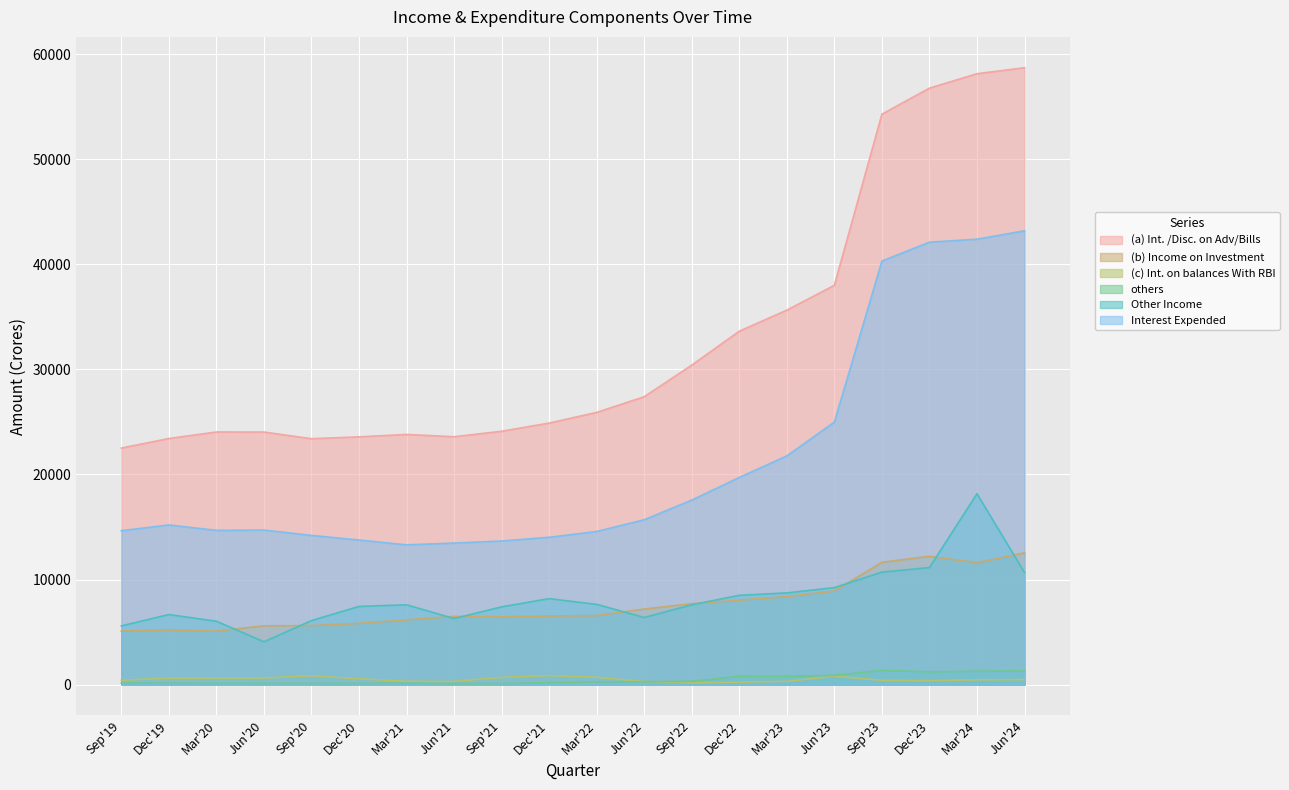

How many interior local valleys does the (c) Int. on balances With RBI series have?

4